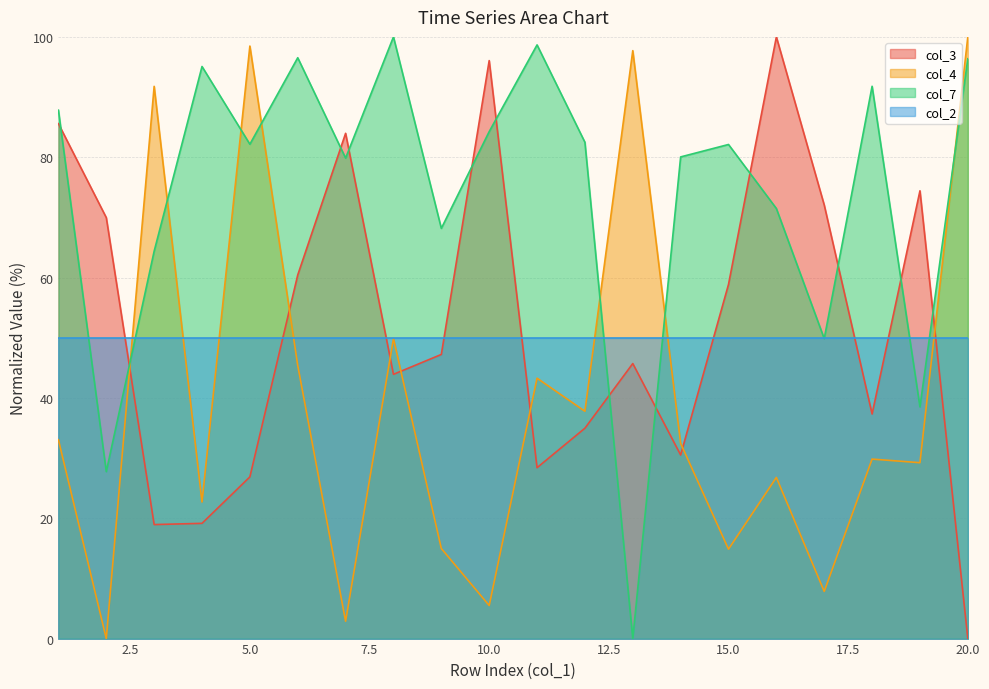

At how many categories does at least one series exceed 11?

20